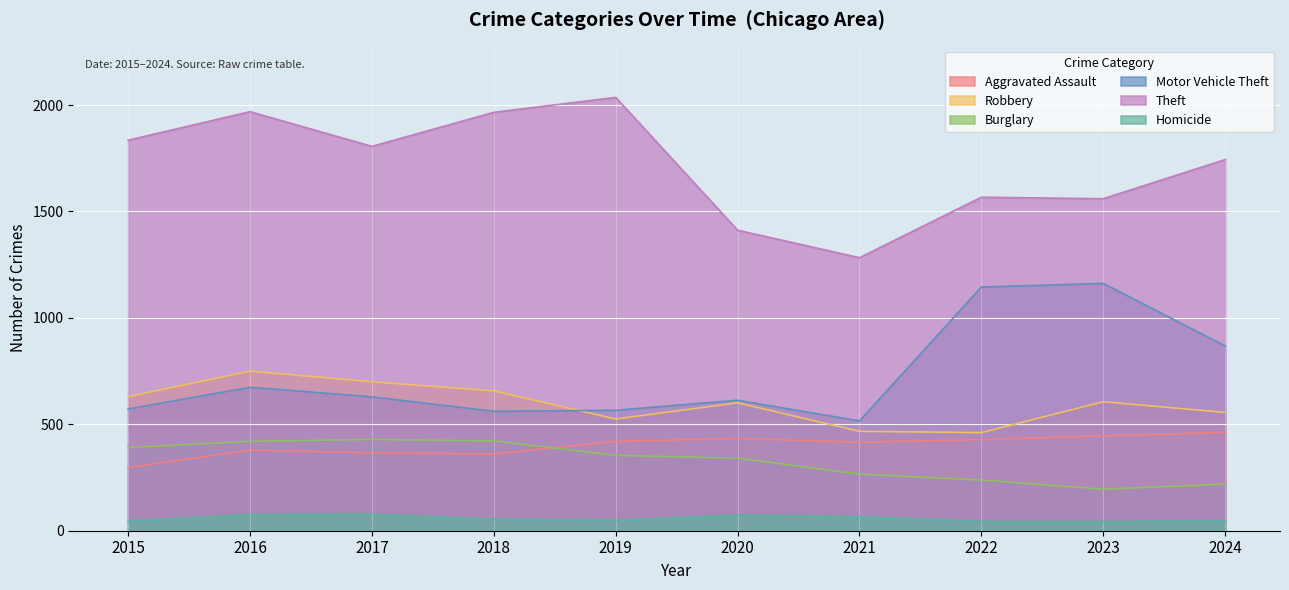

At which label does Robbery first exceed 606?

2015